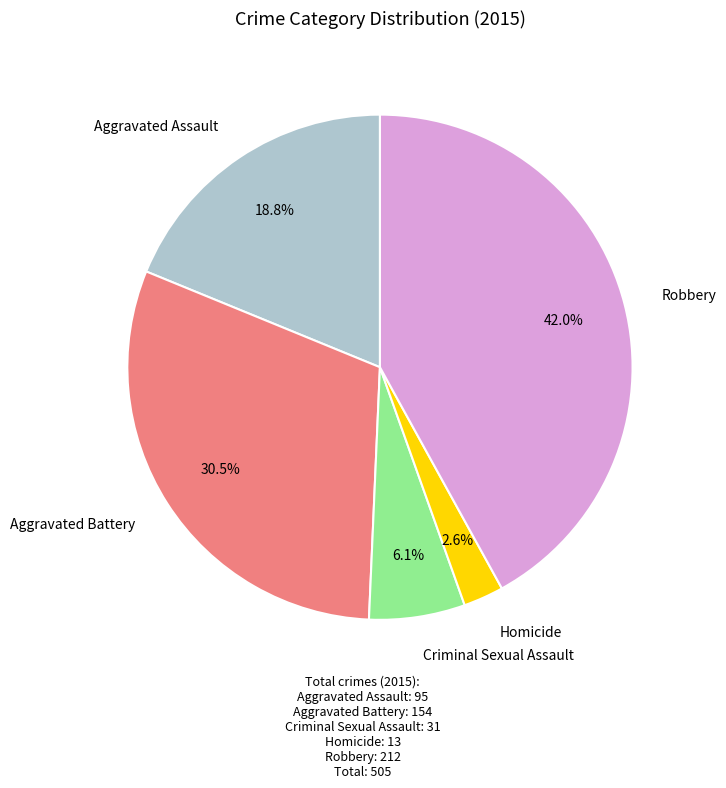

Is there a majority slice in this chart?

No